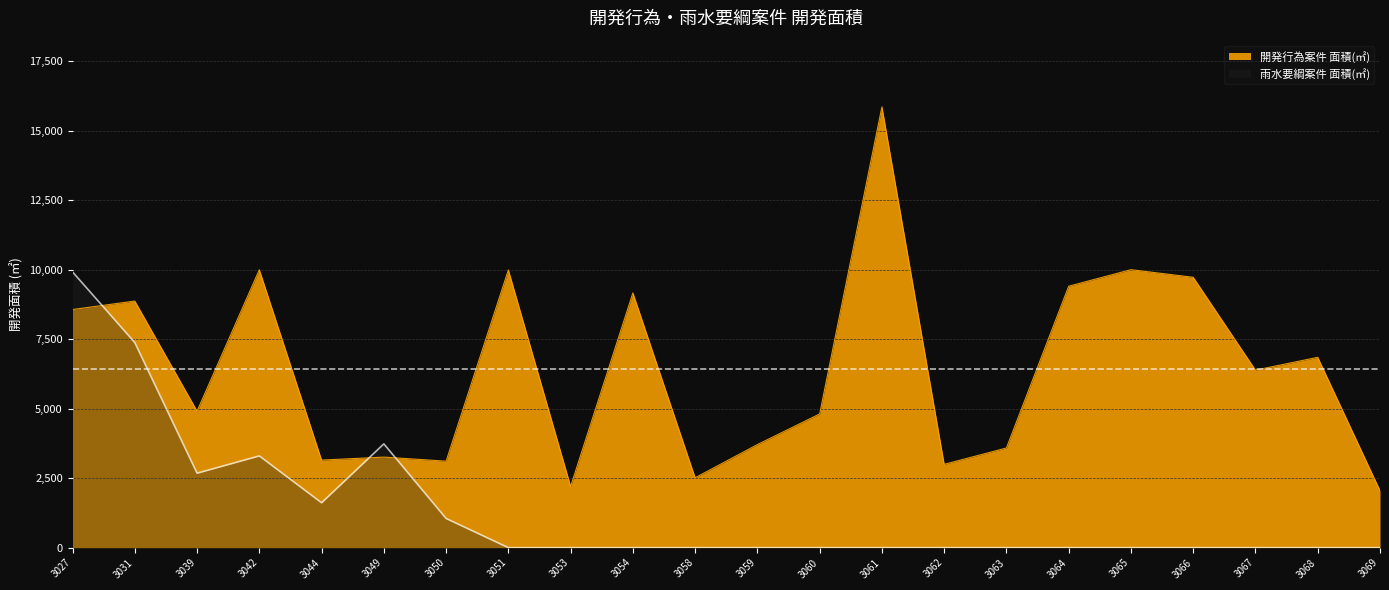

What is the total value across all series at 3031?

16248.1